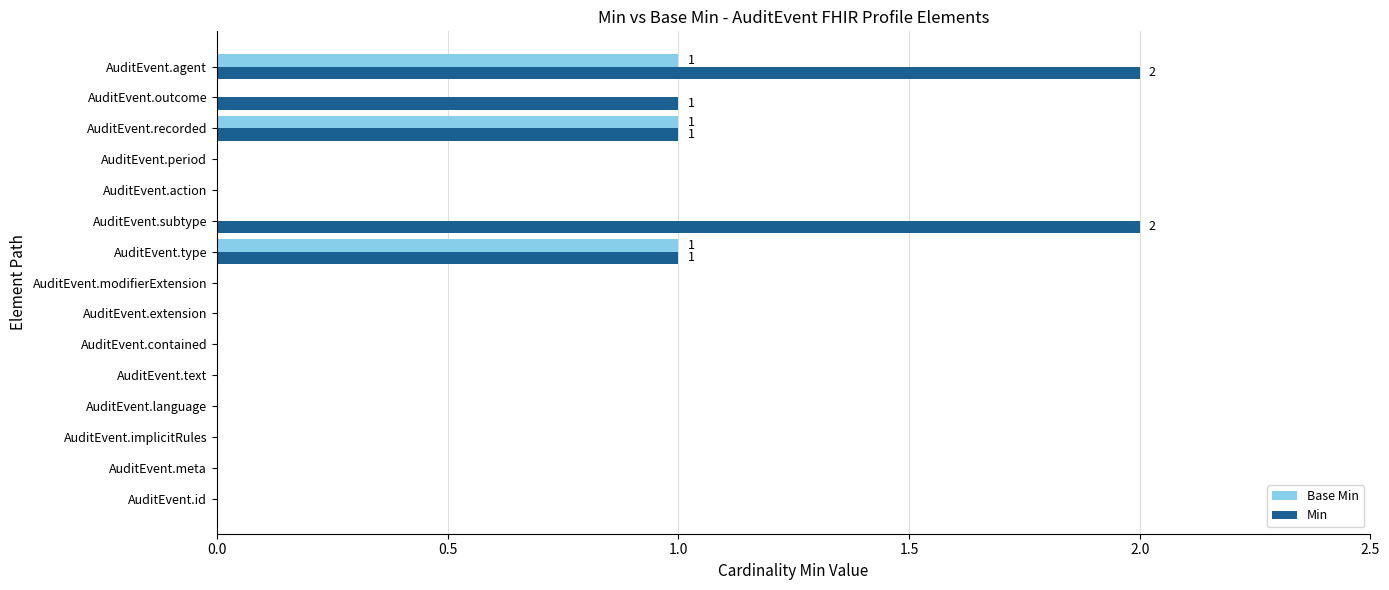

Which series has the largest range (max minus min)?

Min